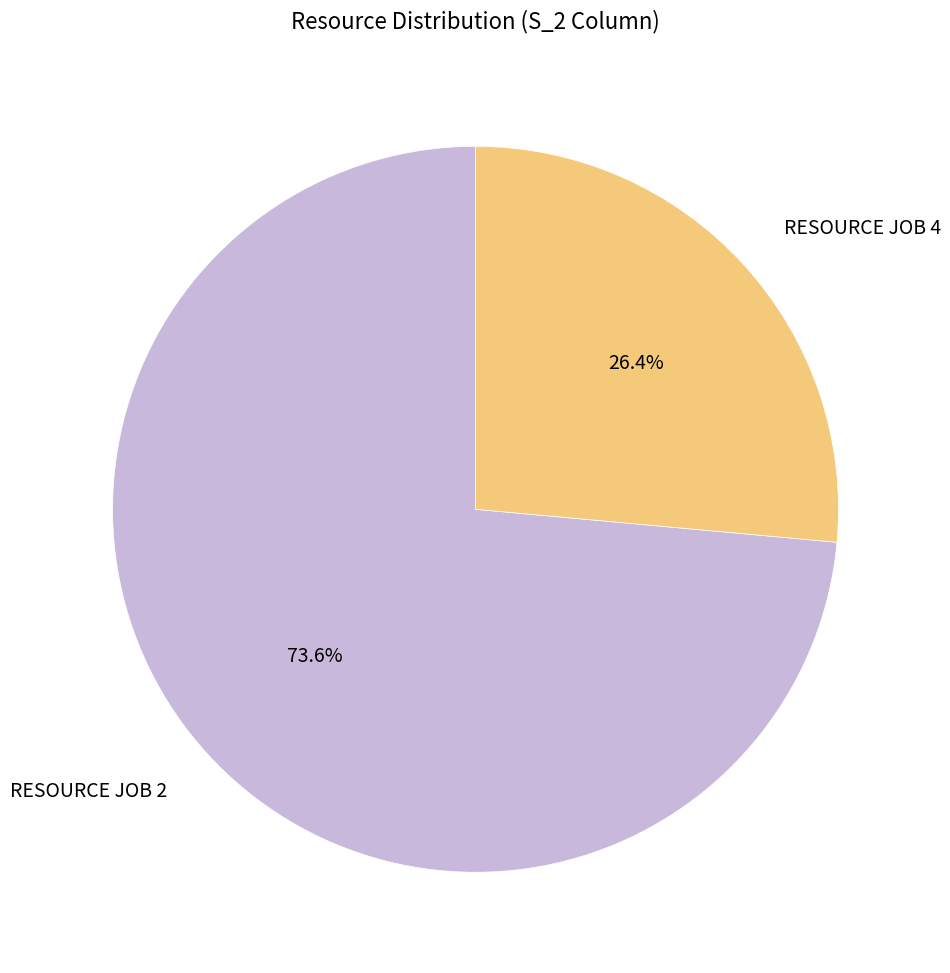

Which category has the biggest portion of the pie?

RESOURCE JOB 2